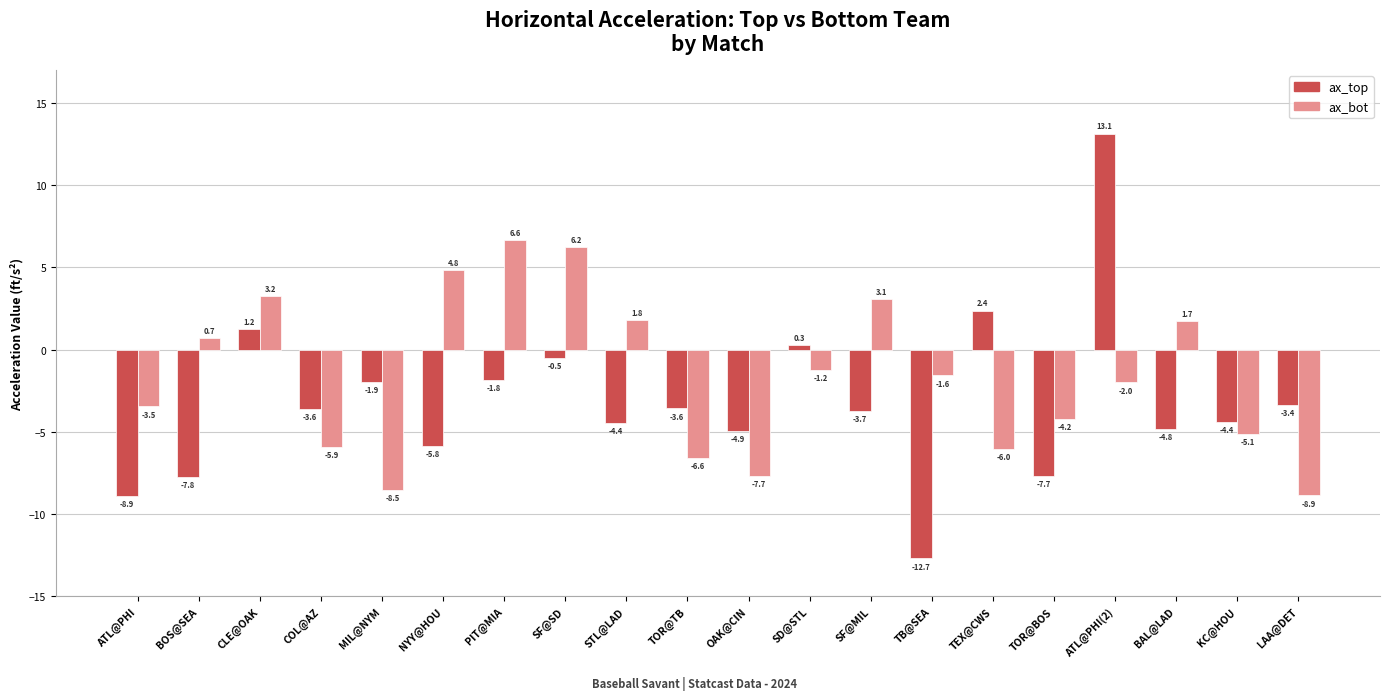

What is the sum of all ax_bot values?

-33.0